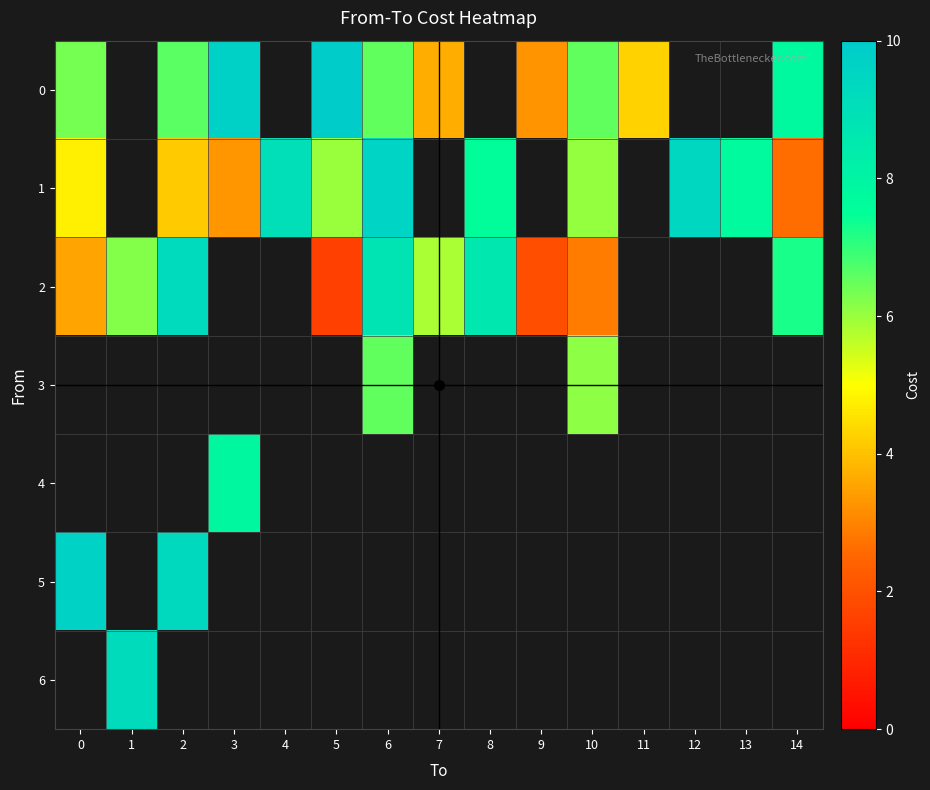

The value of 2 at 8 is 8.7. True or false?

True